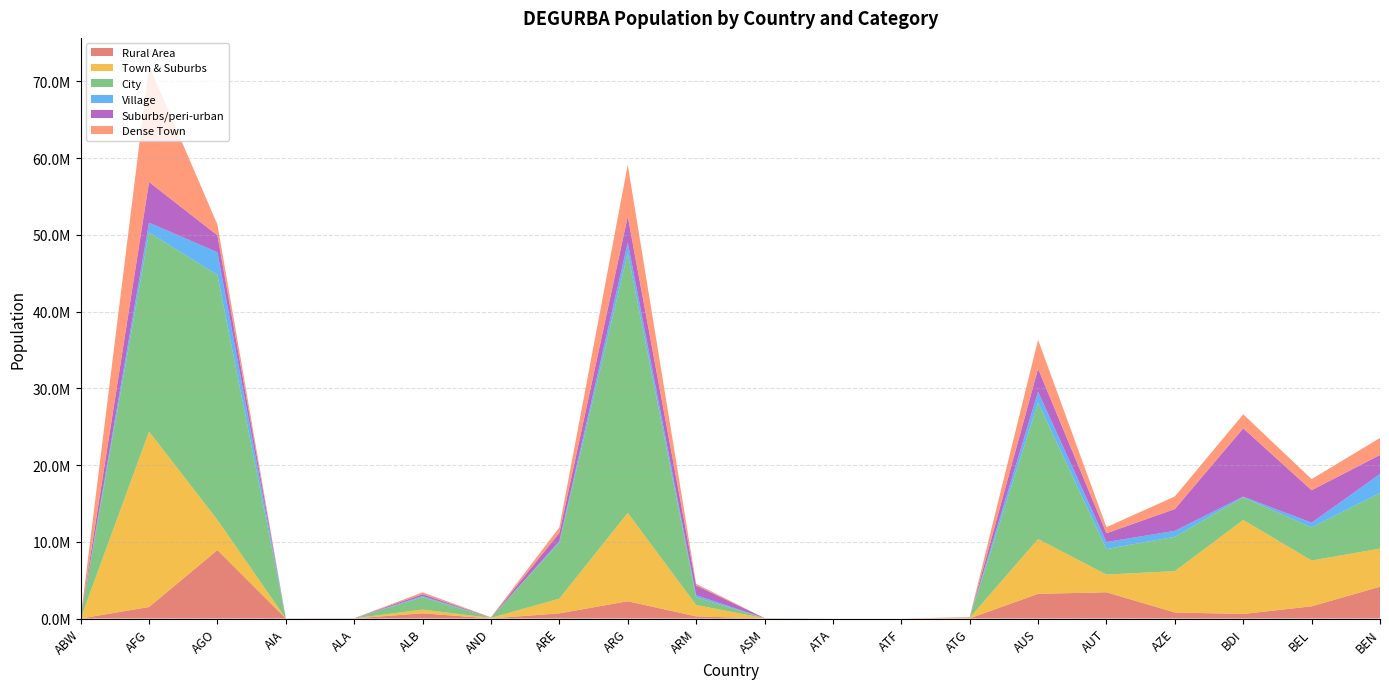

Reading left to right, extract all data points from this chart.

Rural Area: ABW=0.0	AFG=1500570.3	AGO=8924308.5	AIA=10123.4	ALA=20280.8	ALB=678764.3	AND=13314.8	ARE=673993.2	ARG=2254281.4	ARM=280134.9	ASM=9520.1	ATA=0.0	ATF=0.0	ATG=15711.8	AUS=3220174.0	AUT=3421897.6	AZE=789387.1	BDI=594792.5	BEL=1590336.0	BEN=4148897.7
Town & Suburbs: ABW=0.0	AFG=22875507.7	AGO=3931537.4	AIA=5388.6	ALA=13318.6	ALB=483308.8	AND=68165.4	ARE=1918128.8	ARG=11519702.9	ARM=1482999.3	ASM=30856.6	ATA=0.0	ATF=0.0	ATG=81316.8	AUS=7141301.2	AUT=2311382.0	AZE=5389739.1	BDI=12255903.4	BEL=5971097.9	BEN=4963302.8
City: ABW=104822.7	AFG=25942629.6	AGO=31920438.3	AIA=0.0	ALA=0.0	ALB=1624434.1	AND=0.0	ARE=7322261.0	ARG=33878734.0	ARM=998492.3	ASM=0.0	ATA=0.0	ATF=0.0	ATG=0.0	AUS=17791658.9	AUT=3322602.0	AZE=4477802.0	BDI=2949237.5	BEL=4312105.6	BEN=7248550.3
Village: ABW=0.0	AFG=1282469.0	AGO=2958705.9	AIA=1000.9	ALA=0.0	ALB=145551.3	AND=13314.8	ARE=166732.5	ARG=1346424.1	ARM=280134.9	ASM=5270.5	ATA=0.0	ATF=0.0	ATG=11170.3	AUS=1408248.6	AUT=916572.5	AZE=771588.0	BDI=90553.0	BEL=615703.3	BEN=2479055.0
Suburbs/peri-urban: ABW=0.0	AFG=5293350.0	AGO=2205833.2	AIA=5388.6	ALA=13318.6	ALB=244271.0	AND=26679.9	ARE=1075775.3	ARG=3413526.6	ARM=1270153.3	ASM=17025.8	ATA=0.0	ATF=0.0	ATG=16498.1	AUS=2994451.9	AUT=1140647.8	AZE=2841620.3	BDI=8898339.2	BEL=4233218.3	BEN=2476326.9
Dense Town: ABW=0.0	AFG=15182416.2	AGO=1406916.4	AIA=0.0	ALA=0.0	ALB=239037.7	AND=41485.4	ARE=725457.2	ARG=6737249.6	ARM=212846.0	ASM=0.0	ATA=0.0	ATF=0.0	ATG=64818.8	AUS=3787332.0	AUT=792694.3	AZE=1643581.5	BDI=1831645.3	BEL=1447880.2	BEN=2219292.2